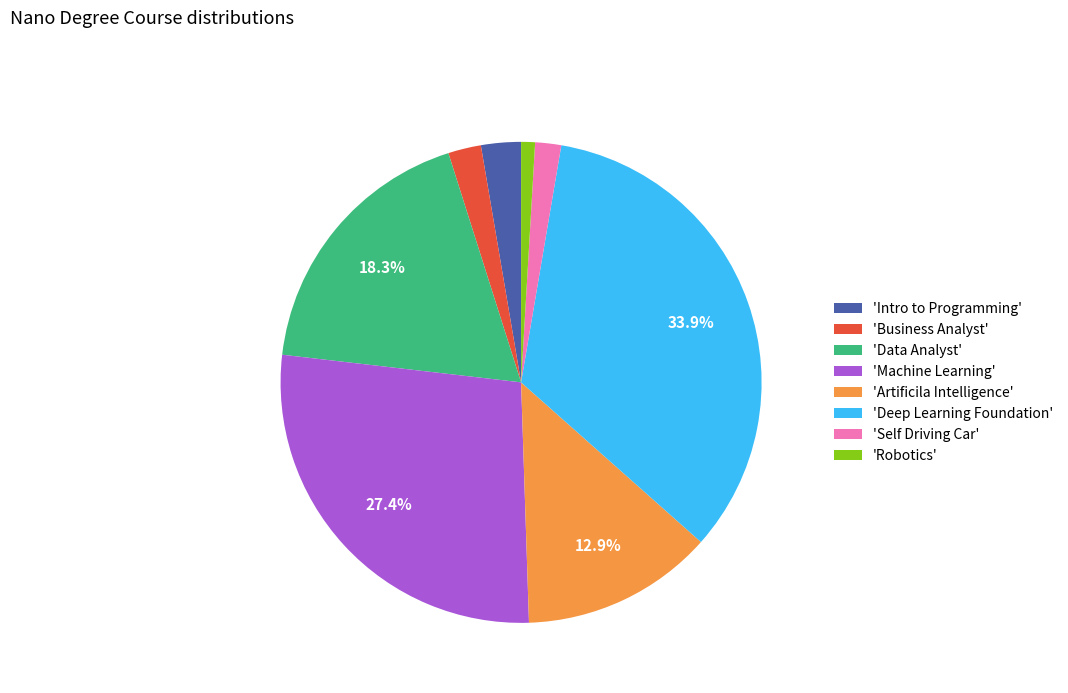

Which slice is the largest?

'Deep Learning Foundation'